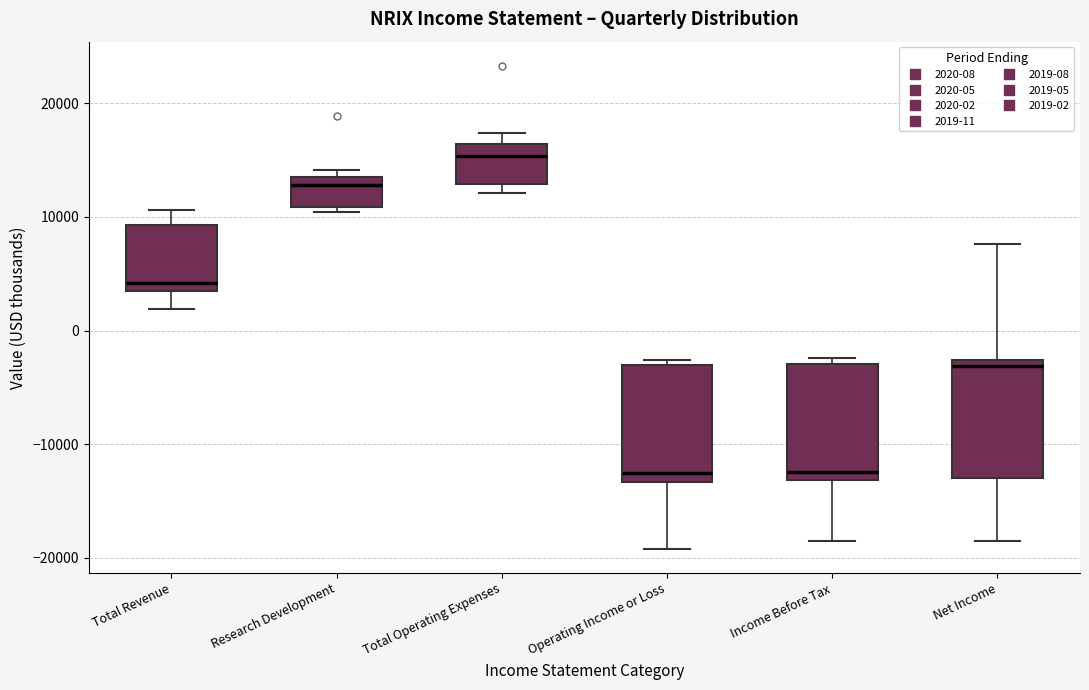

Where is the lower edge of the box for Total Operating Expenses on the y-axis? The values are not printed on the chart, so give them approximately, as read against the axis.

13000